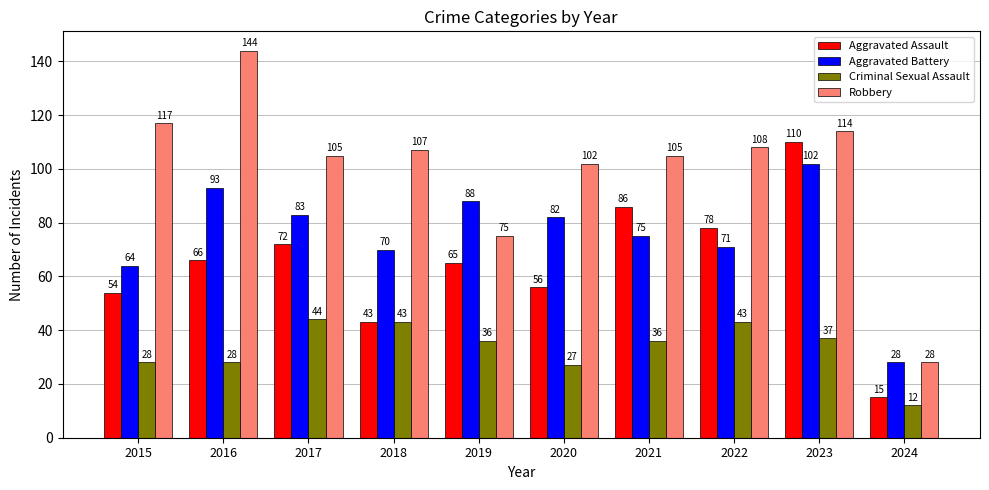

At which category is the sum across all series the highest?

2023